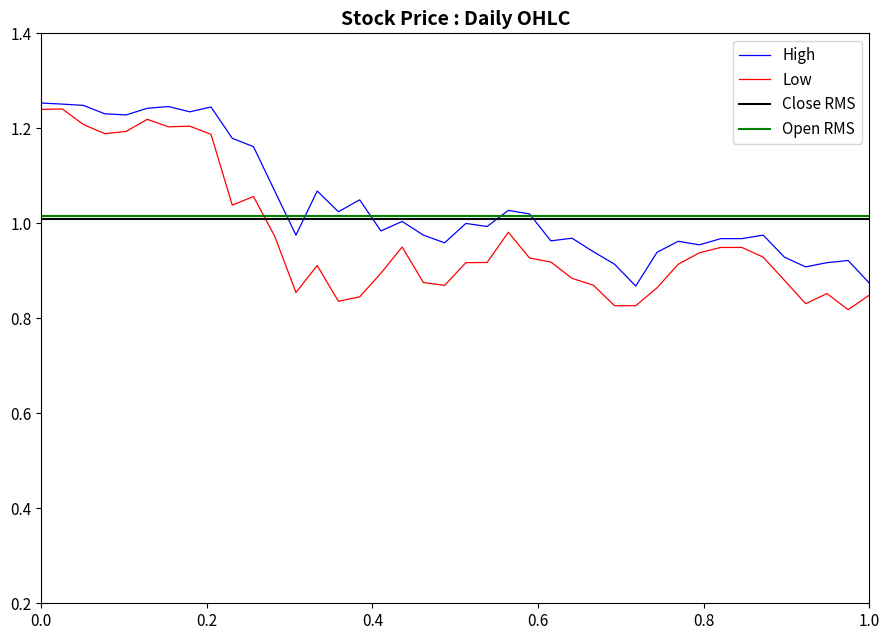

Is this an area chart (filled region under the line)?

No